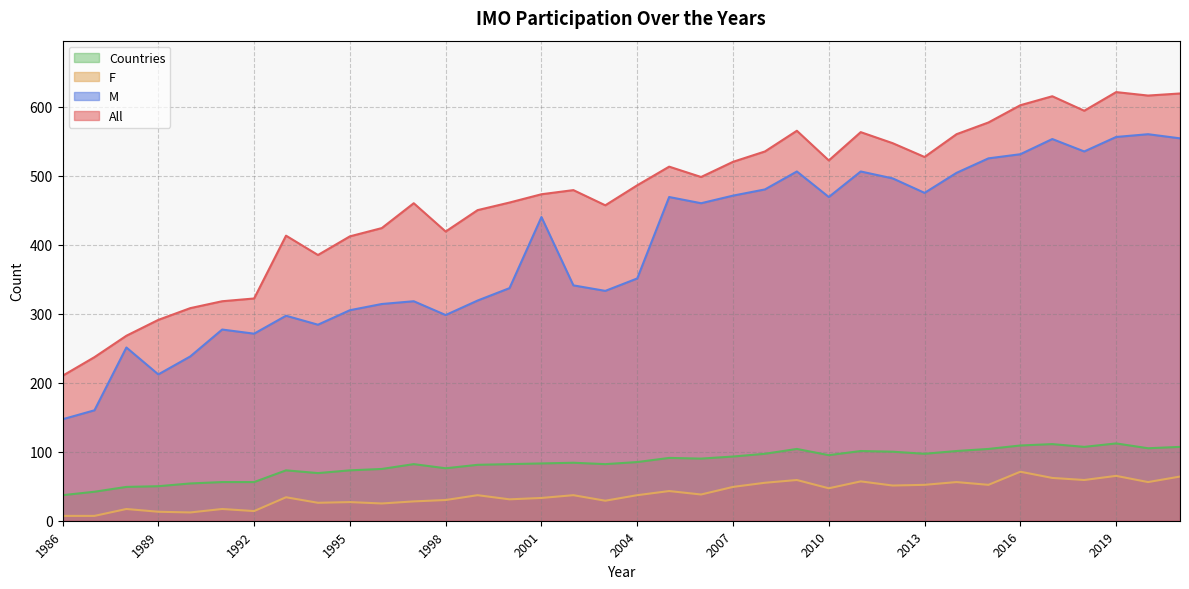

Is the value of M at 2011 greater than the value of F at 1997?

Yes